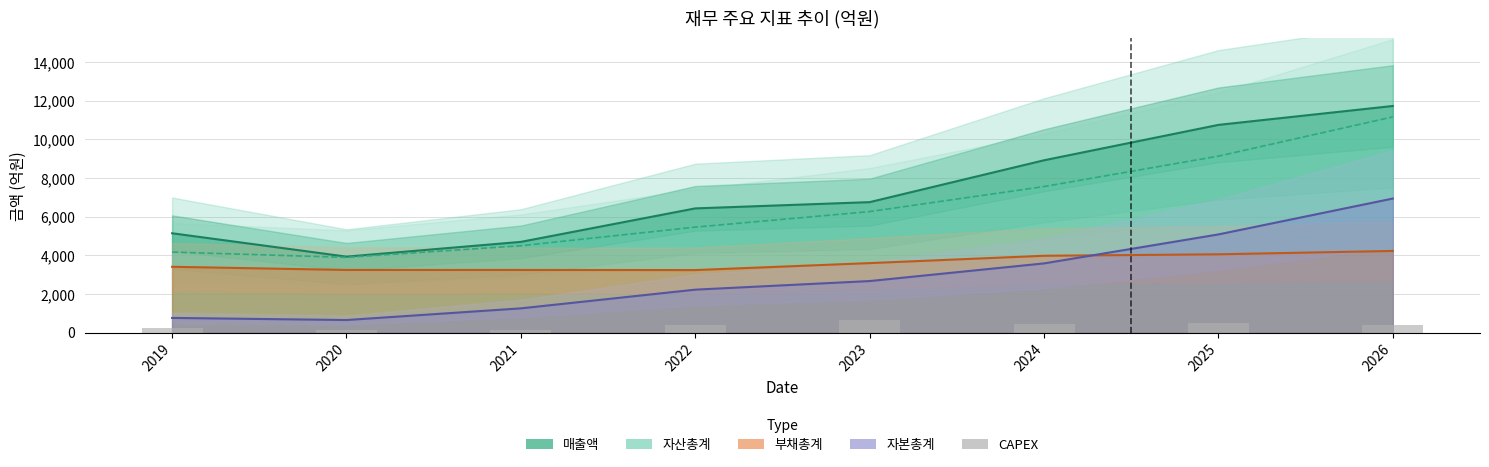

Where does the data first go above 397?

2023